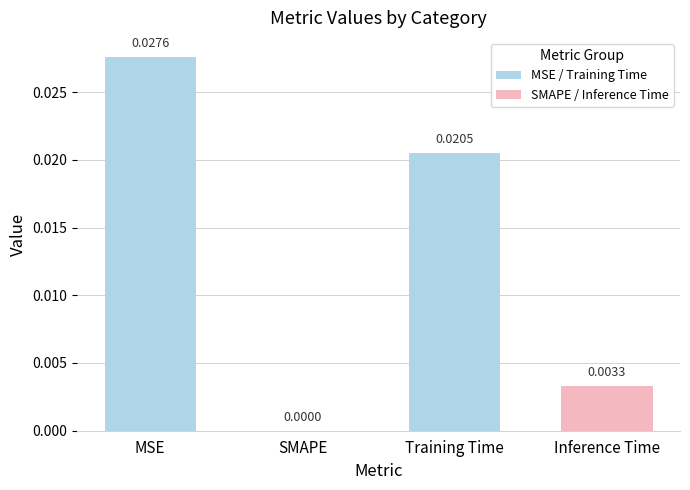

Which has a higher value, Training Time or SMAPE?

Training Time